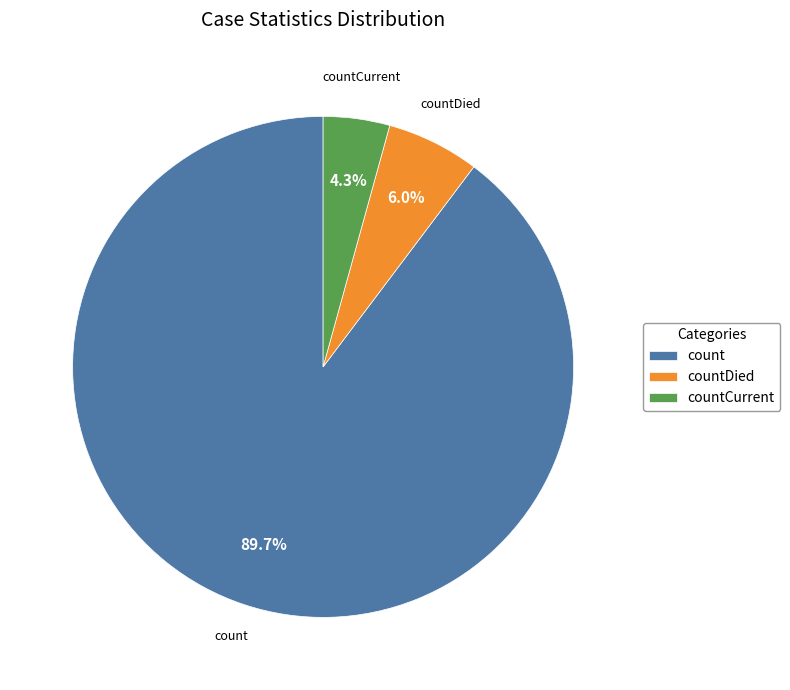

Combined, what portion of the pie is countDied and count?

95.7%